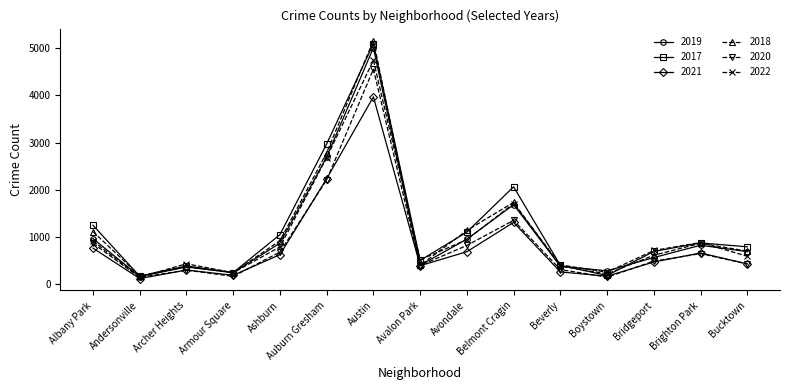

What is the smallest value displayed?

123